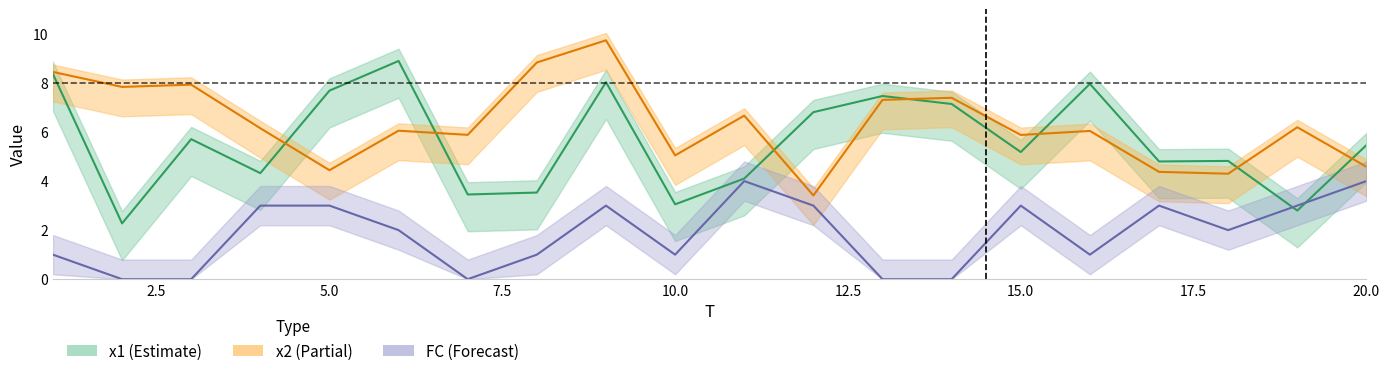

At which label does FC reach its minimum?

2